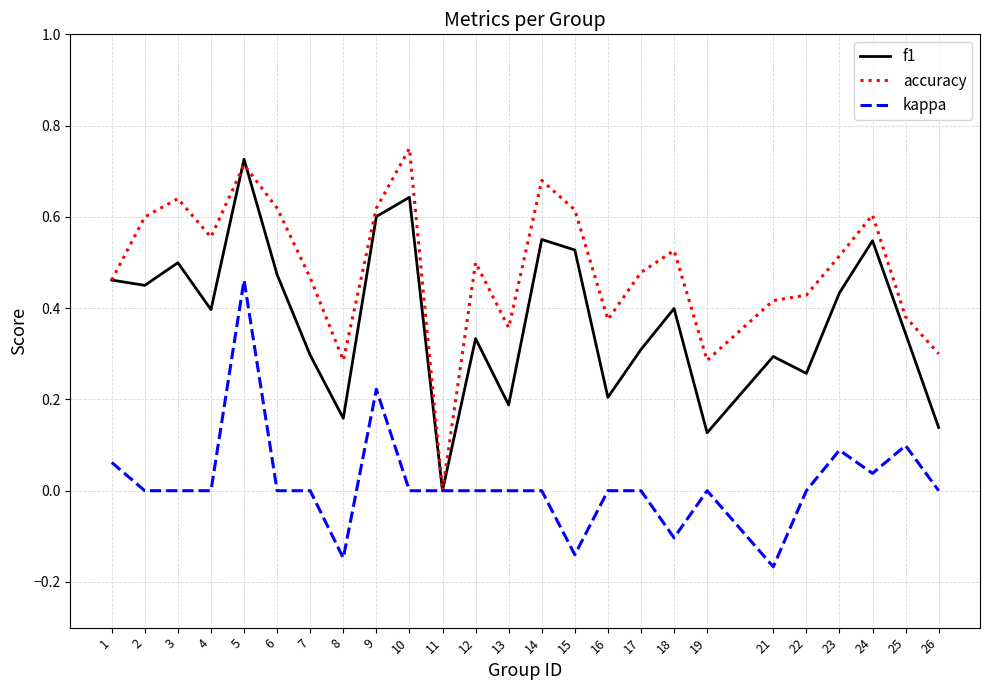

Which series has the largest total across all categories?

accuracy